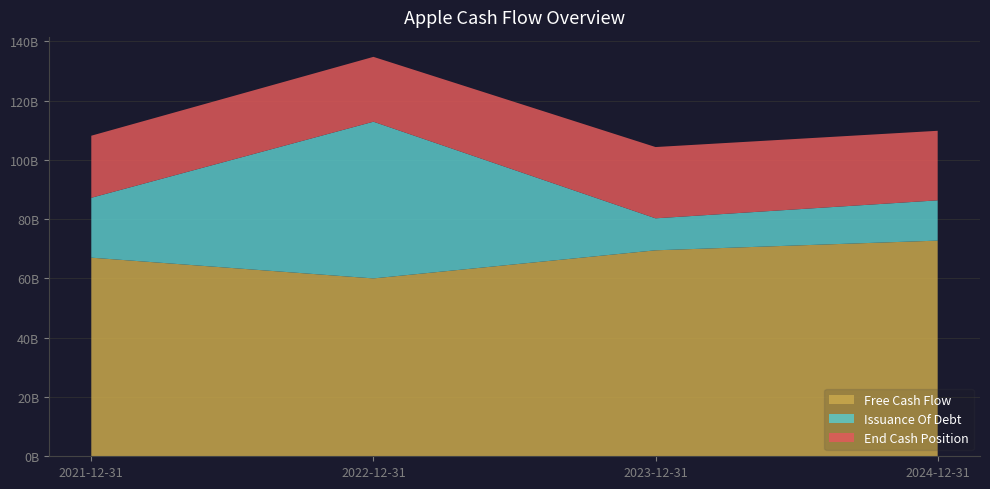

Reading left to right, what are all the values shown in this chart?

Free Cash Flow: 67012000000	60010000000	69495000000	72764000000
Issuance Of Debt: 20199000000	52872000000	10790000000	13589000000
End Cash Position: 20945000000	21879000000	24048000000	23466000000